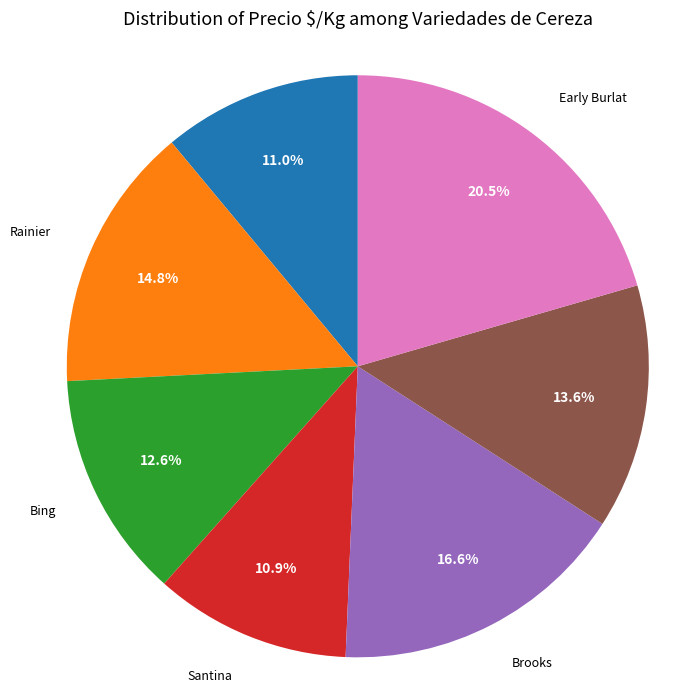

What is the largest slice in the pie chart?

Early Burlat